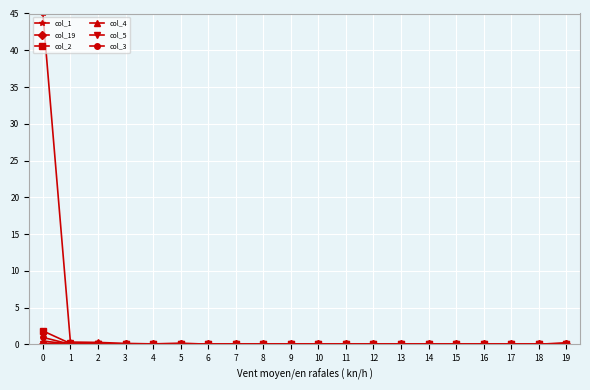

Which series has the largest total across all categories?

col_1